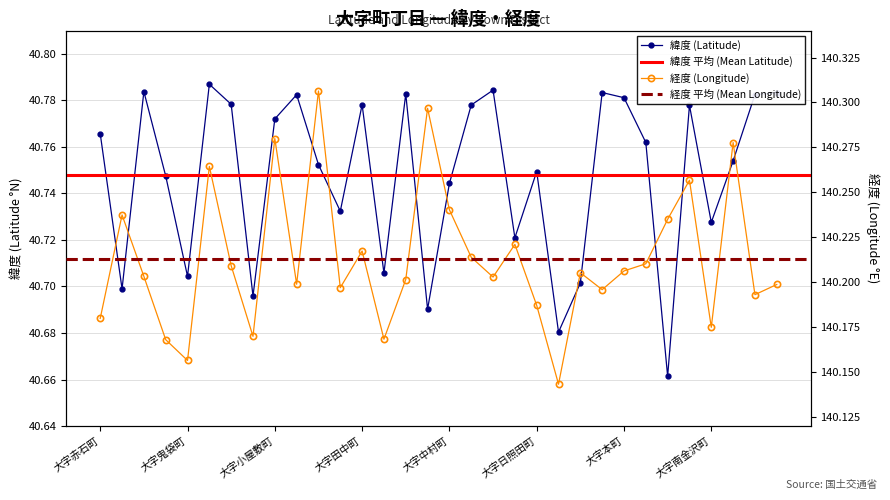

Is this an area chart (filled region under the line)?

No